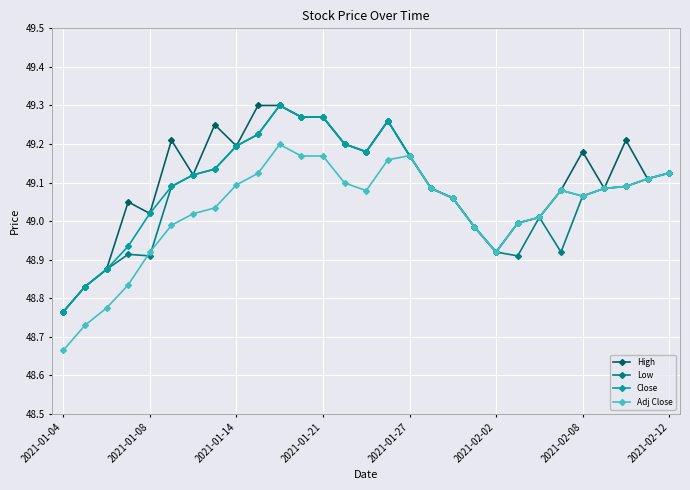

At how many categories does at least one series exceed 48?

29